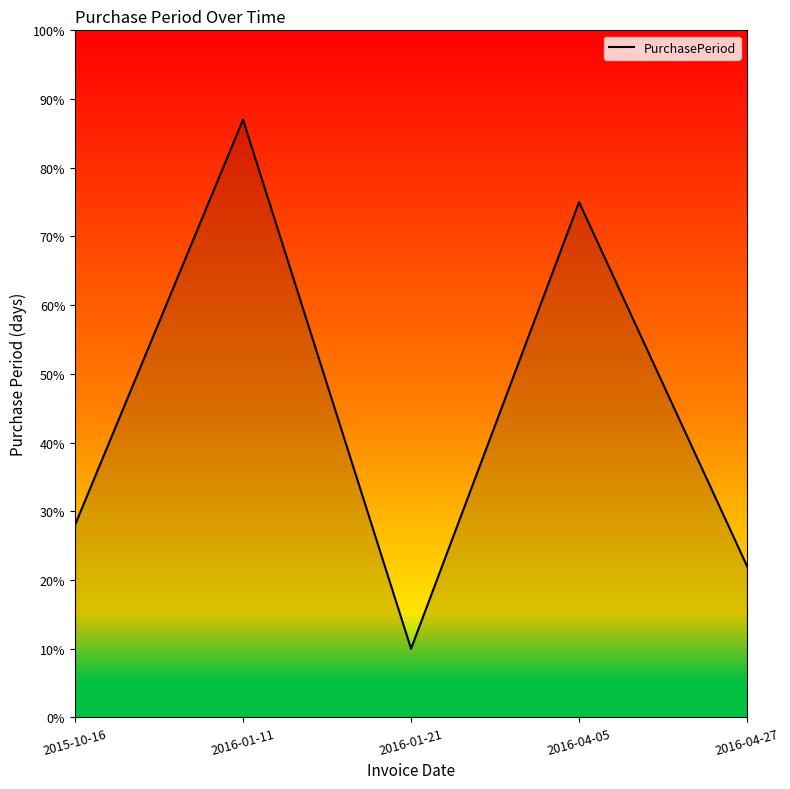

How many values are below 28?

2